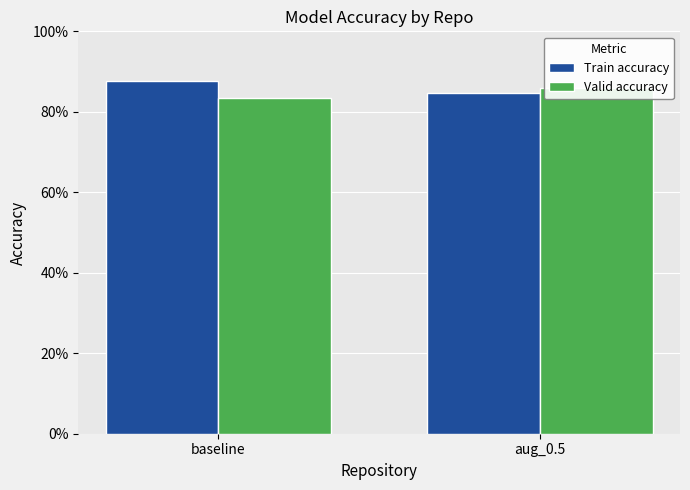

Which series has the largest total across all categories?

Train accuracy